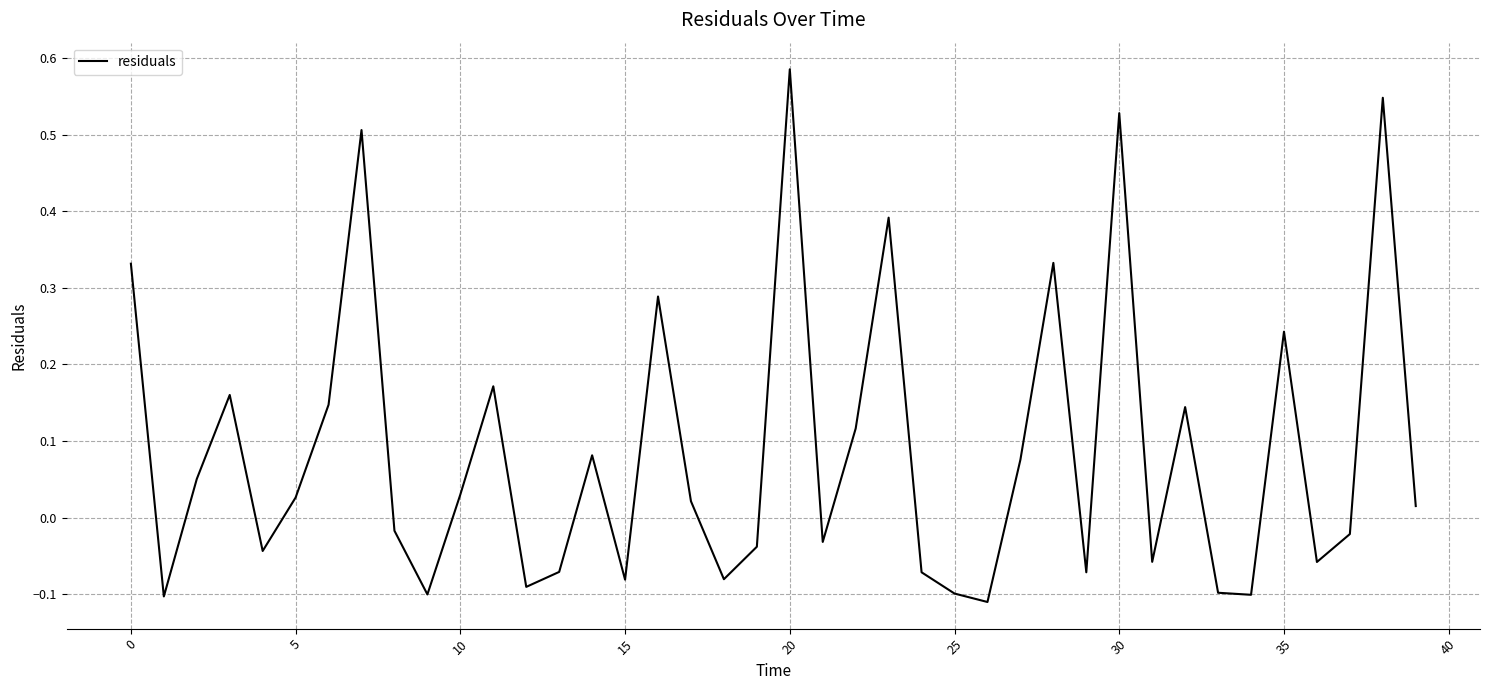

How many series are shown in this chart?

1